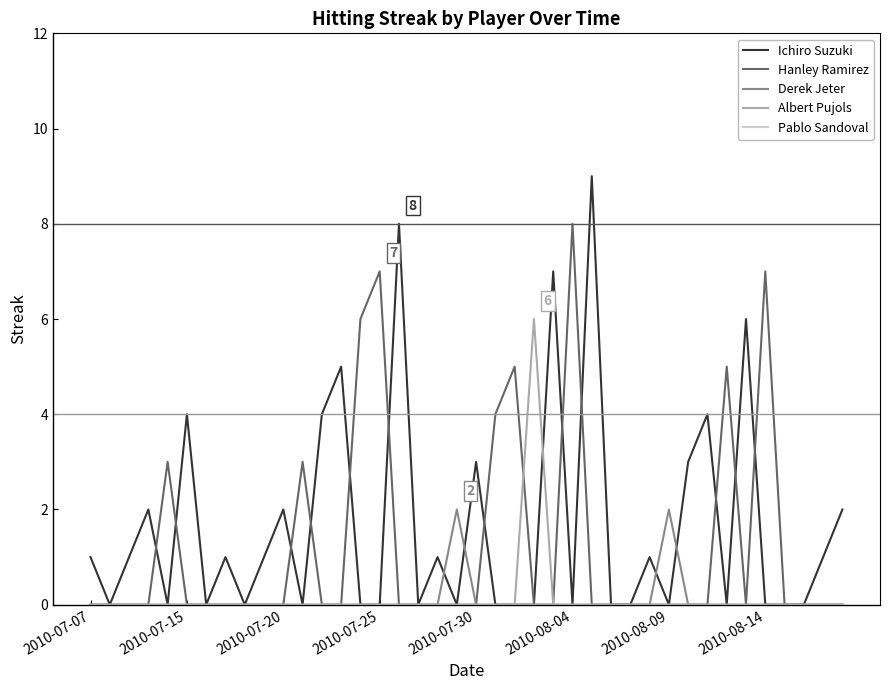

Which series has the widest spread of values?

Ichiro Suzuki